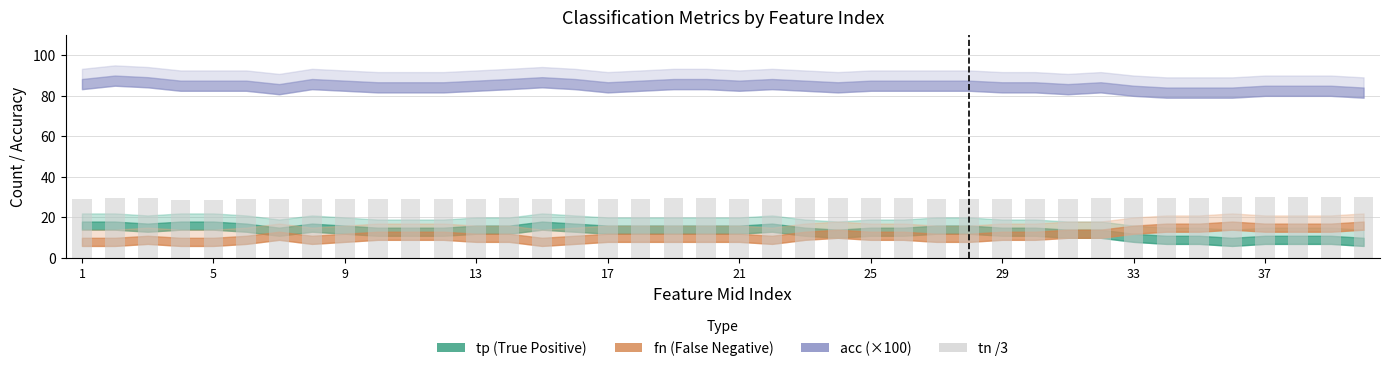

What is the sum of all values?

1178.3